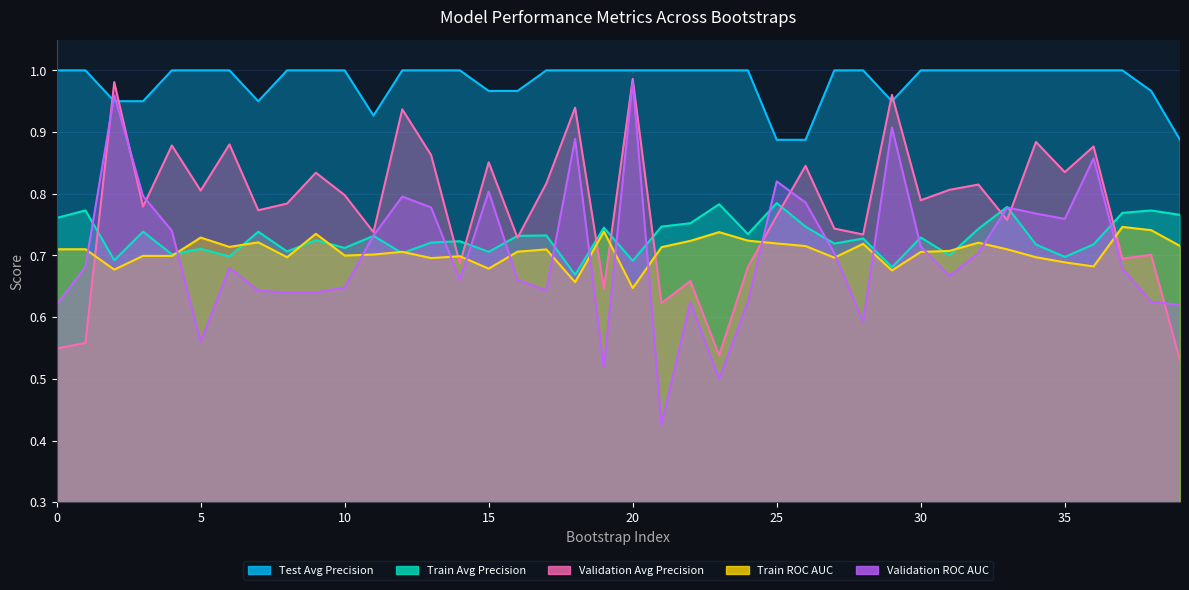

At which category is the sum across all series the highest?

20